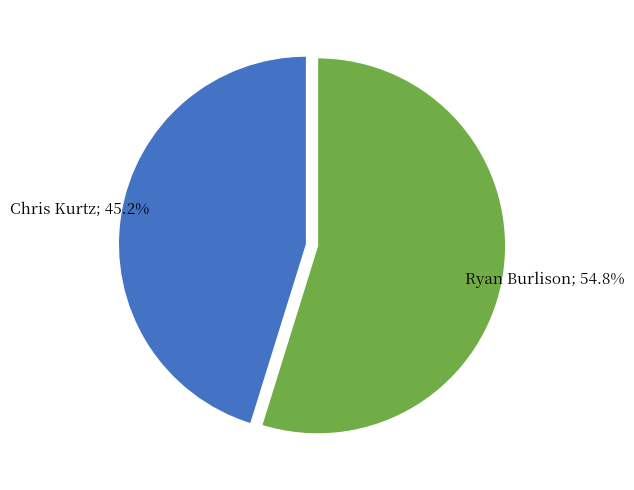

Does any single category account for the majority?

Yes